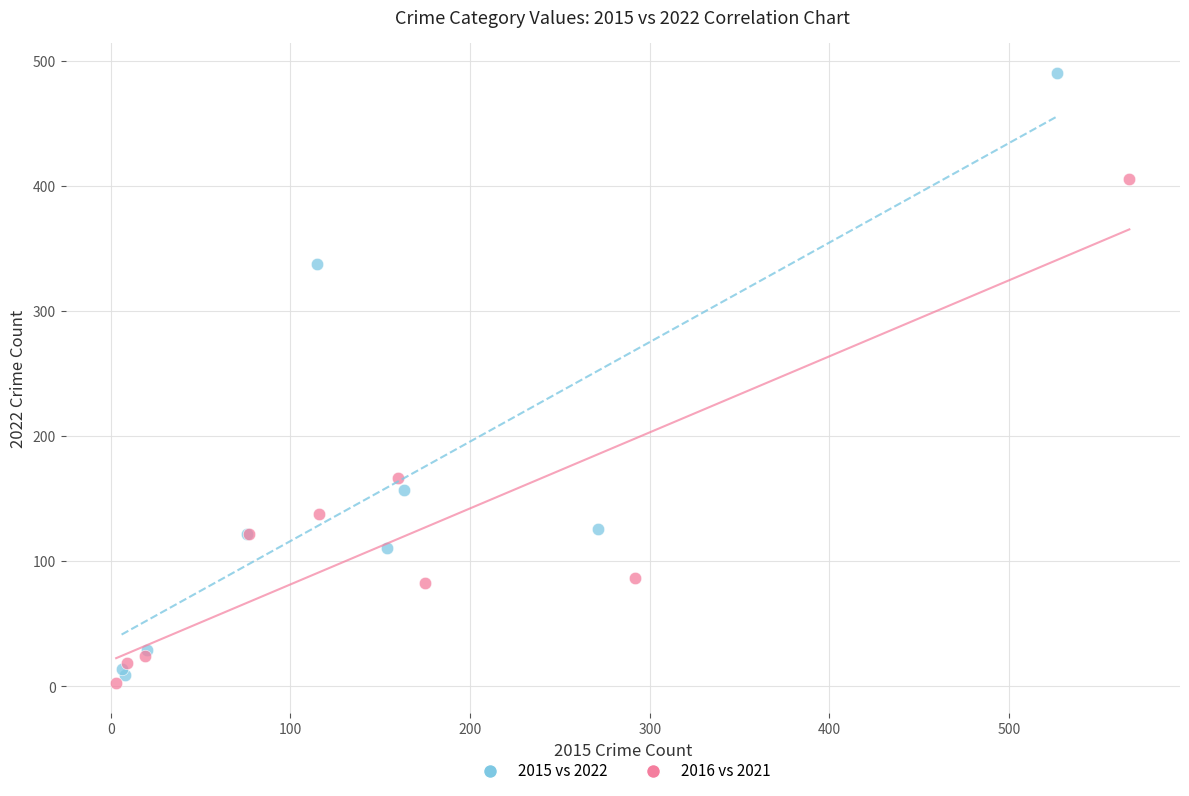

Which series reaches the maximum Y coordinate?

2015 vs 2022